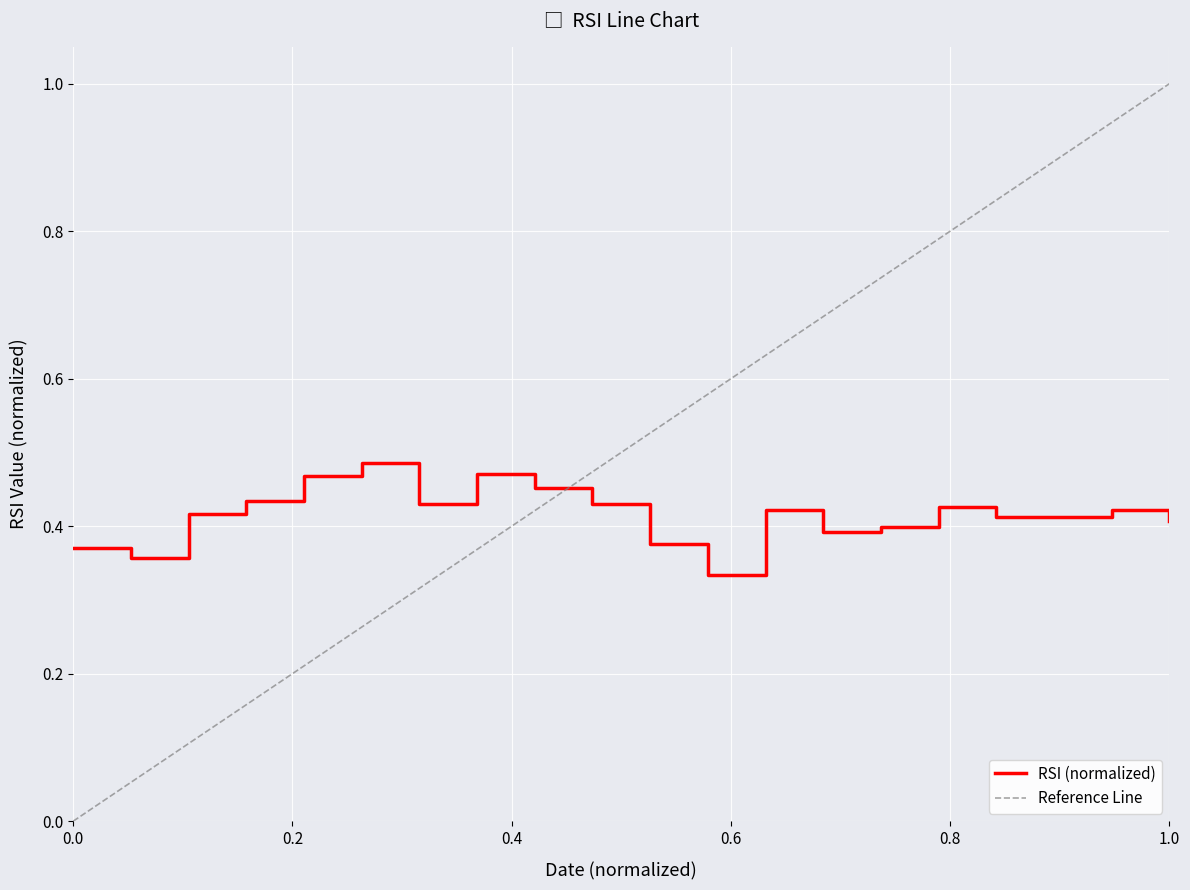

Reading left to right, extract all data points from this chart.

0.4	0.4	0.4	0.4	0.5	0.5	0.4	0.5	0.5	0.4	0.4	0.3	0.4	0.4	0.4	0.4	0.4	0.4	0.4	0.4